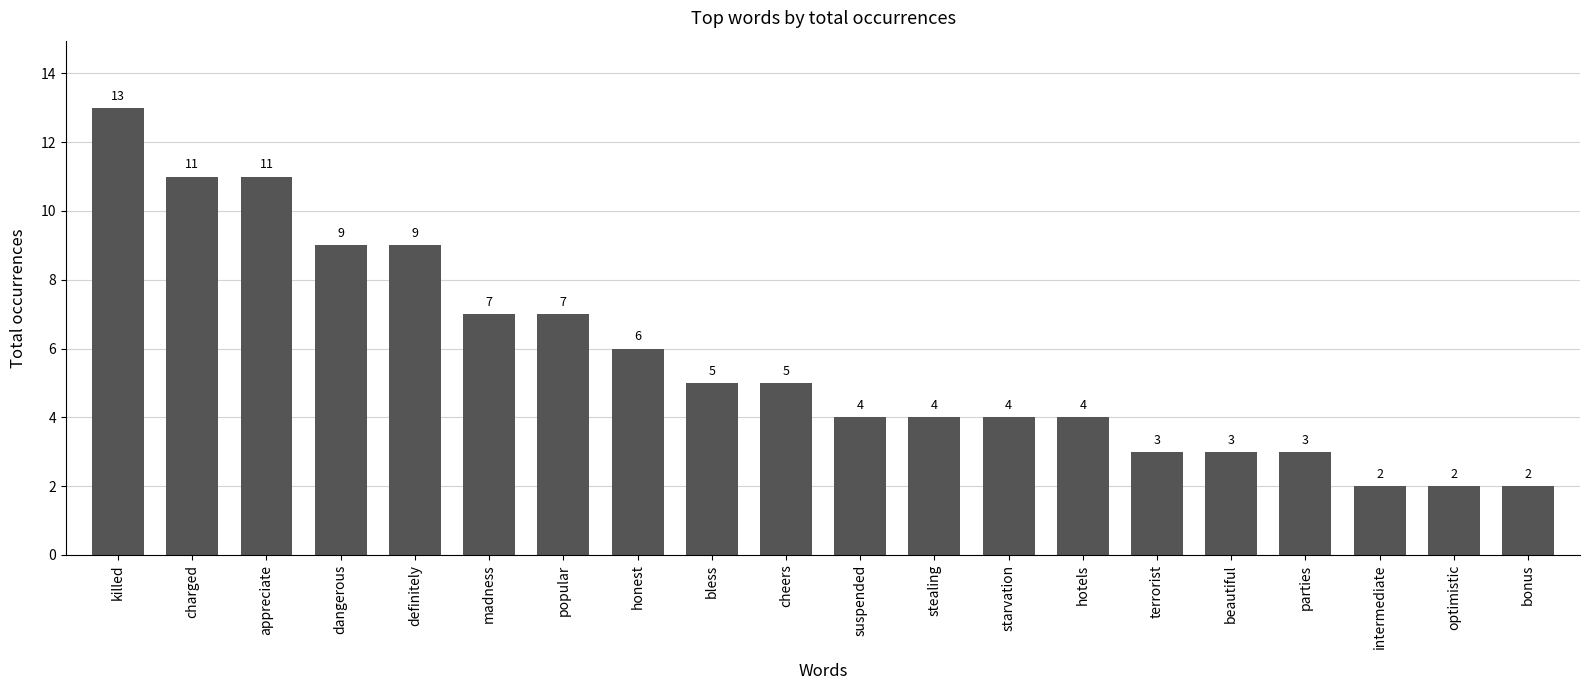

Which has a higher value, beautiful or madness?

madness